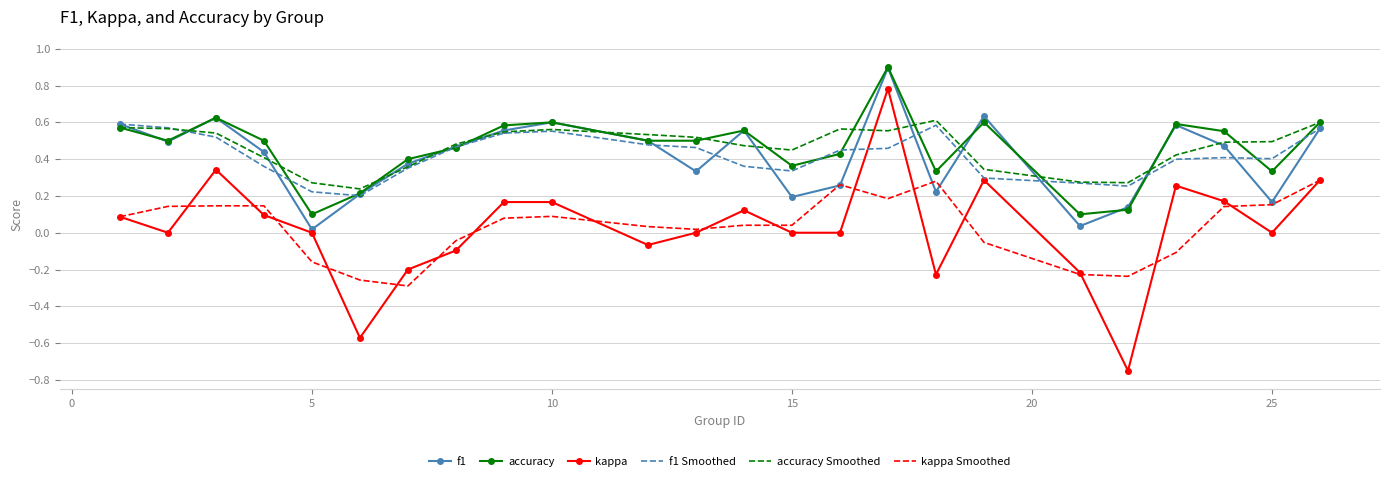

How many series are shown in this chart?

6